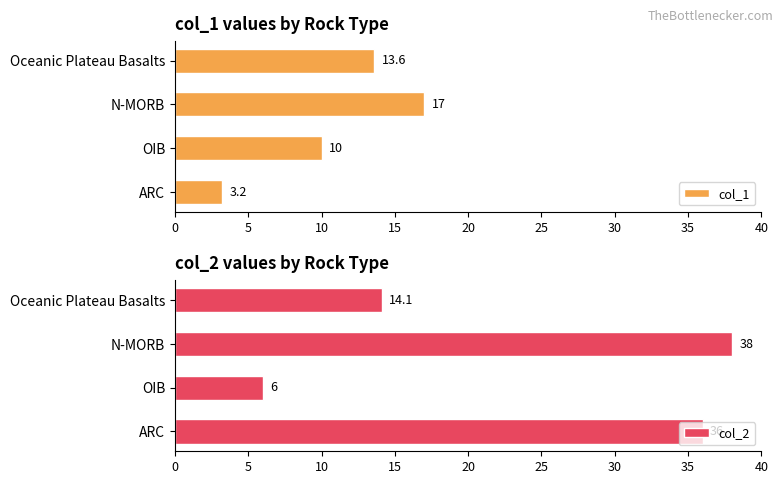

What are all the series names shown in the legend?

col_1, col_2